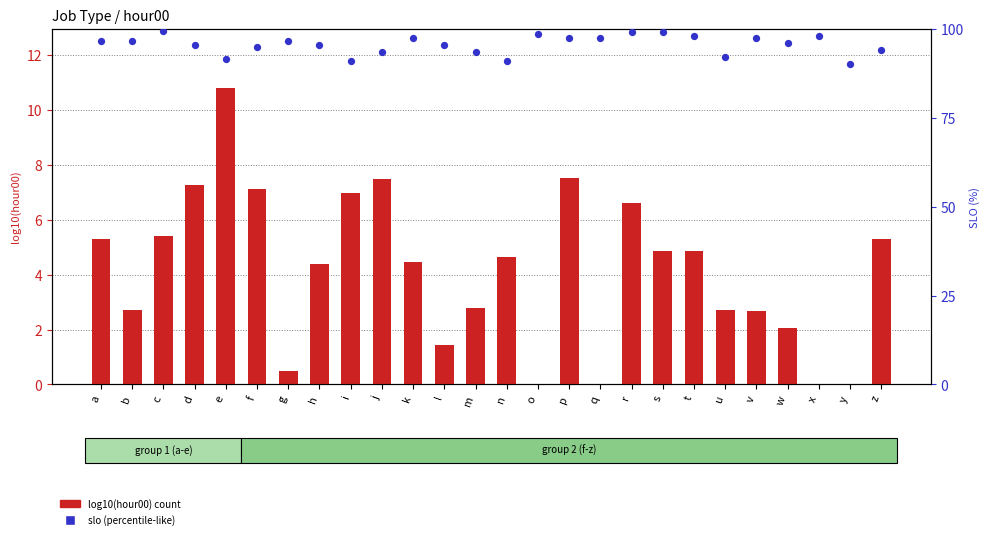

Which series has the largest total across all categories?

slo (%)